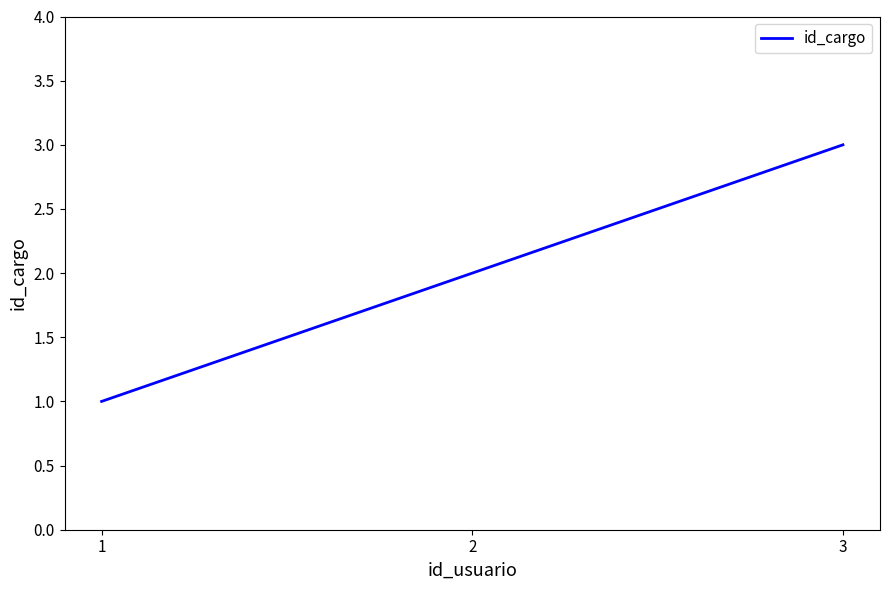

How many series are shown in this chart?

1